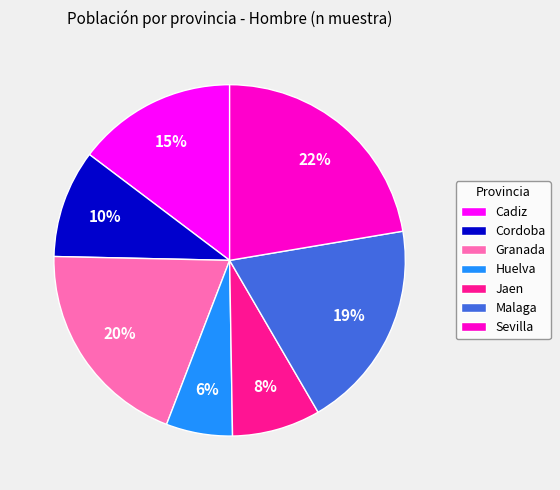

The Cadiz slice represents 15% of the pie. True or false?

True